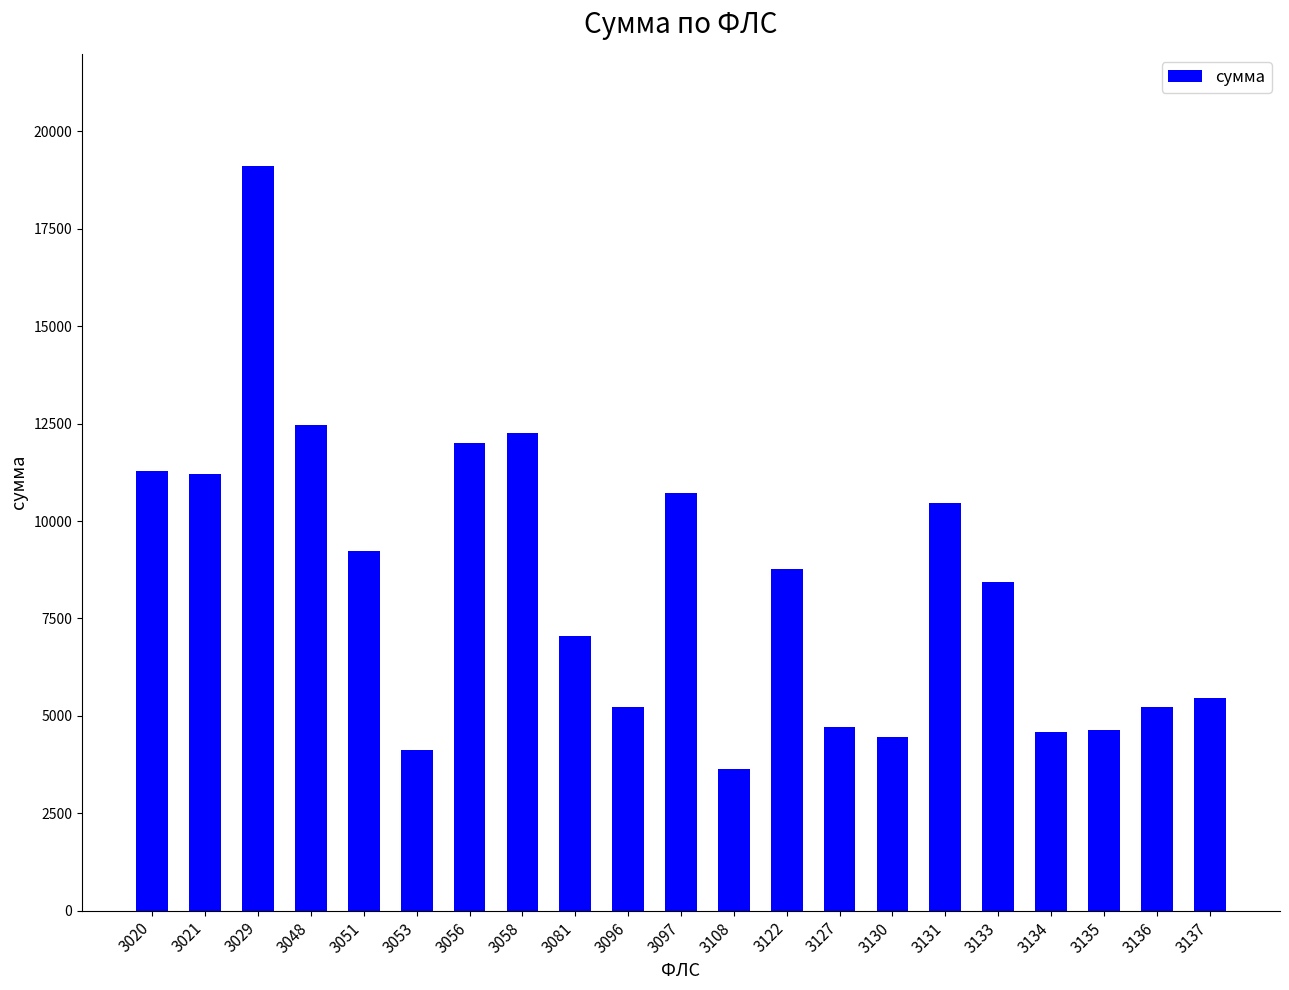

What is the difference between the maximum and second lowest values?

15011.5